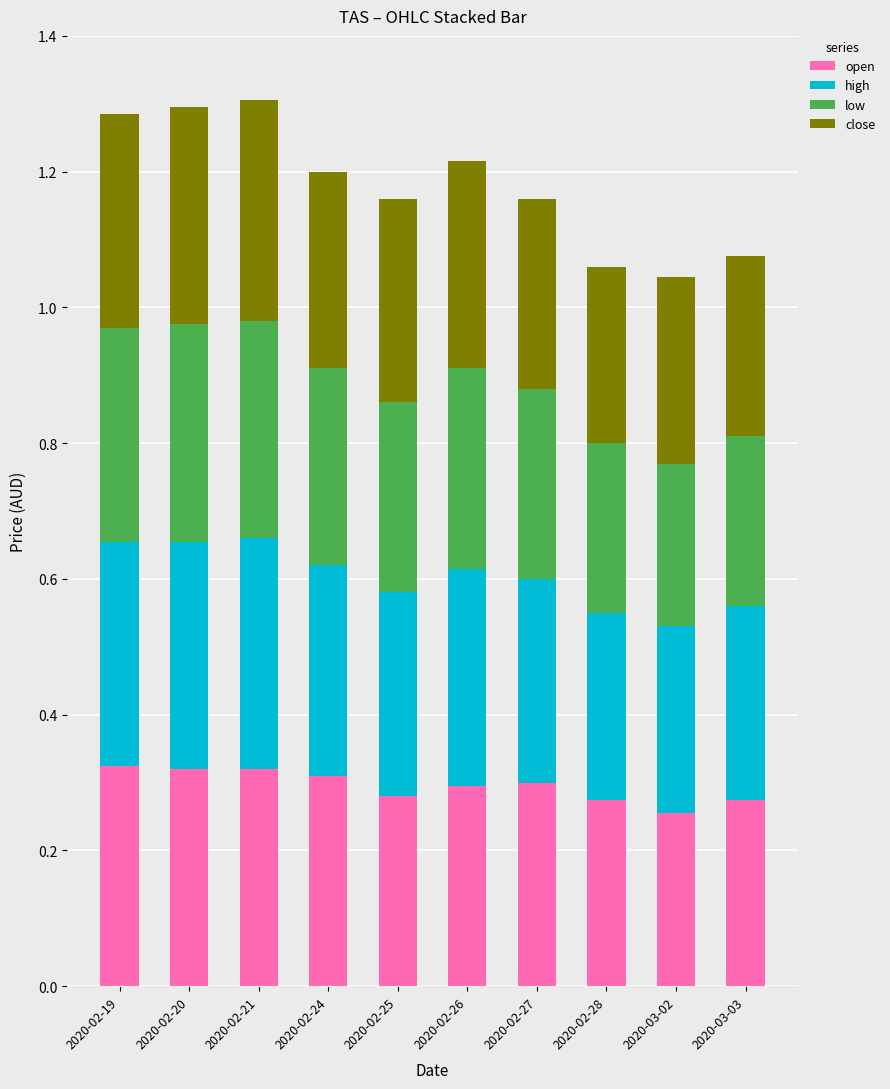

What is the sum of the open values at 2020-02-19 and 2020-02-24?

0.6